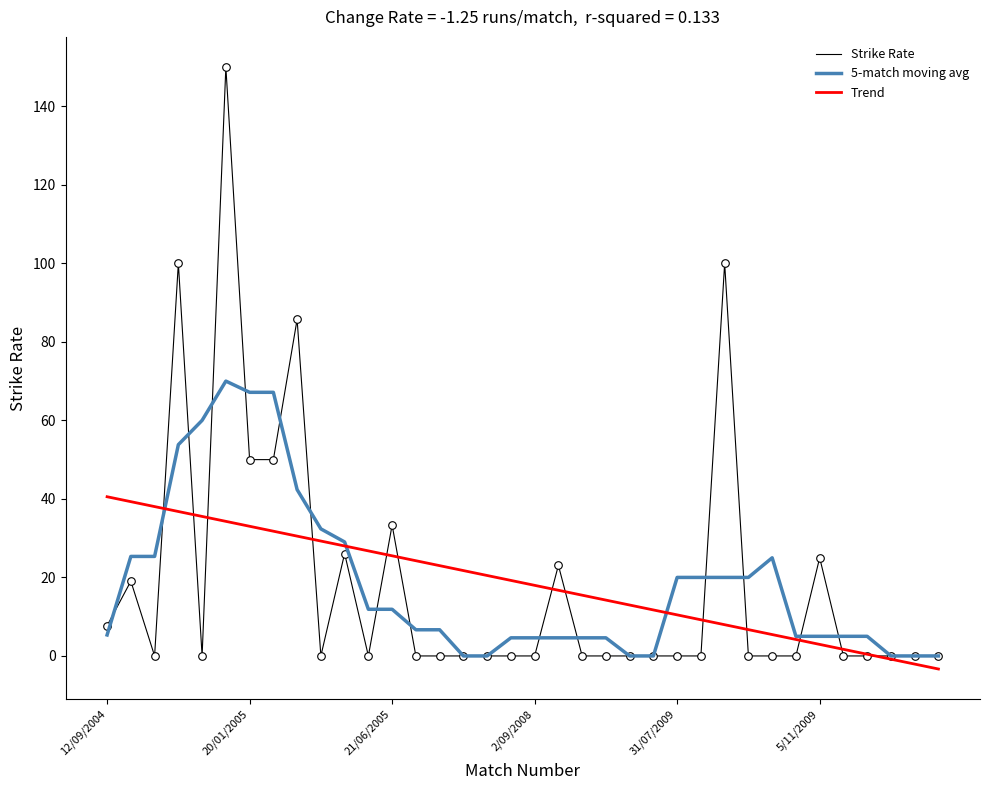

What are all the series names shown in the legend?

Strike Rate, 5-match moving avg, Trend